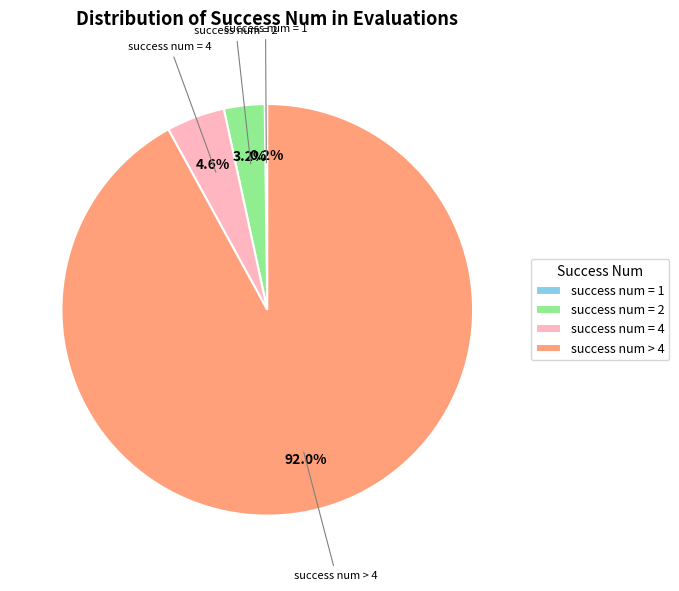

Approximately how many times larger is the value at success num = 4 compared to success num = 2?

1.4